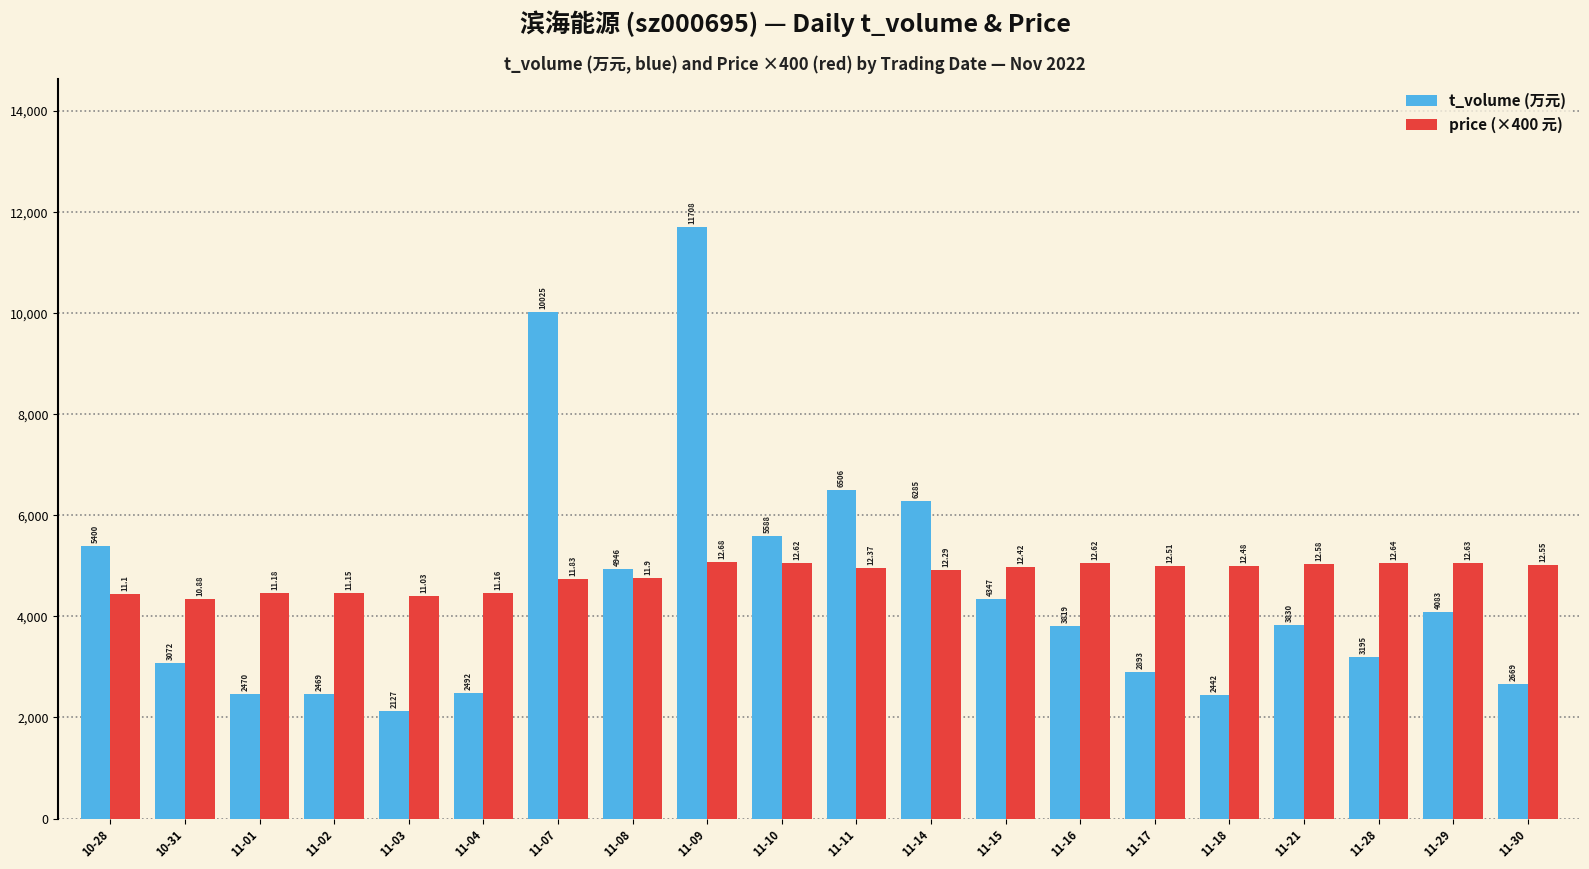

Rank the categories by t_volume (万元) value from lowest to highest.

11-03, 11-18, 11-02, 11-01, 11-04, 11-30, 11-17, 10-31, 11-28, 11-16, 11-21, 11-29, 11-15, 11-08, 10-28, 11-10, 11-14, 11-11, 11-07, 11-09